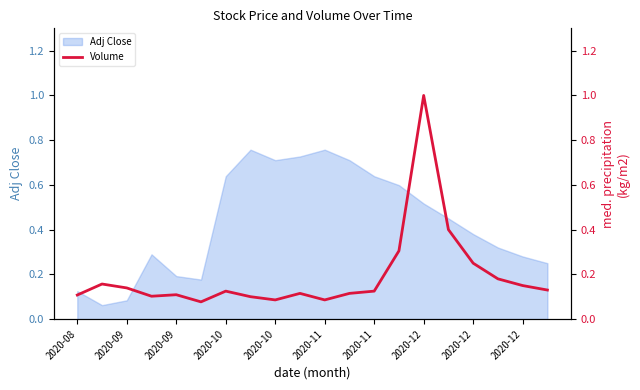

How many interior local valleys (lower than both neighbors) does the data have?

4